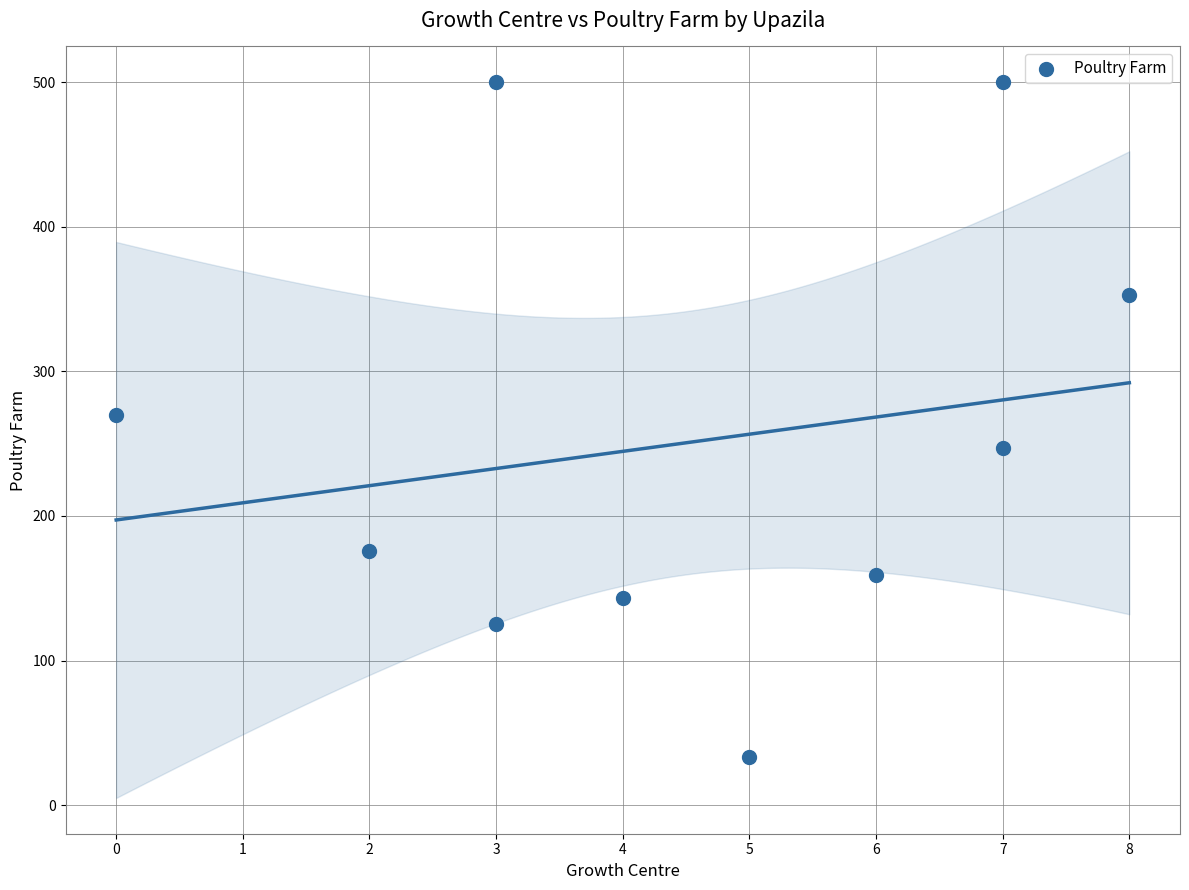

What is the average X value?

4